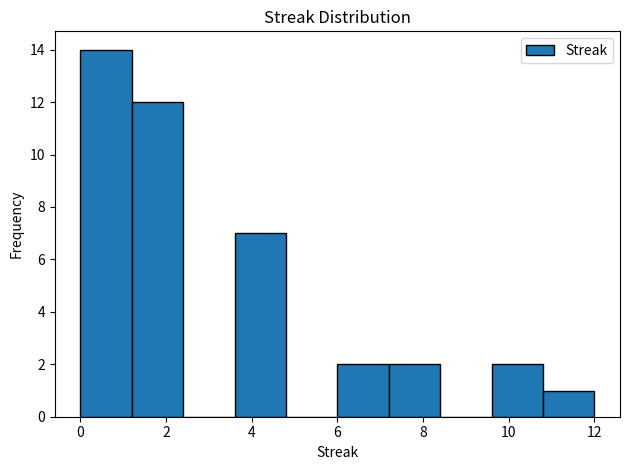

Reading left to right, transcribe this chart: for each bar, give the range it covers on the x-axis and its height. The values are not printed on the chart, so give them approximately, as read against the axis.

0.0 to 1.2: 14
1.2 to 2.4: 12
2.4 to 3.6: 0
3.6 to 4.8: 7
4.8 to 6.0: 0
6.0 to 7.2: 2
7.2 to 8.4: 2
8.4 to 9.6: 0
9.6 to 10.8: 2
10.8 to 12.0: 1